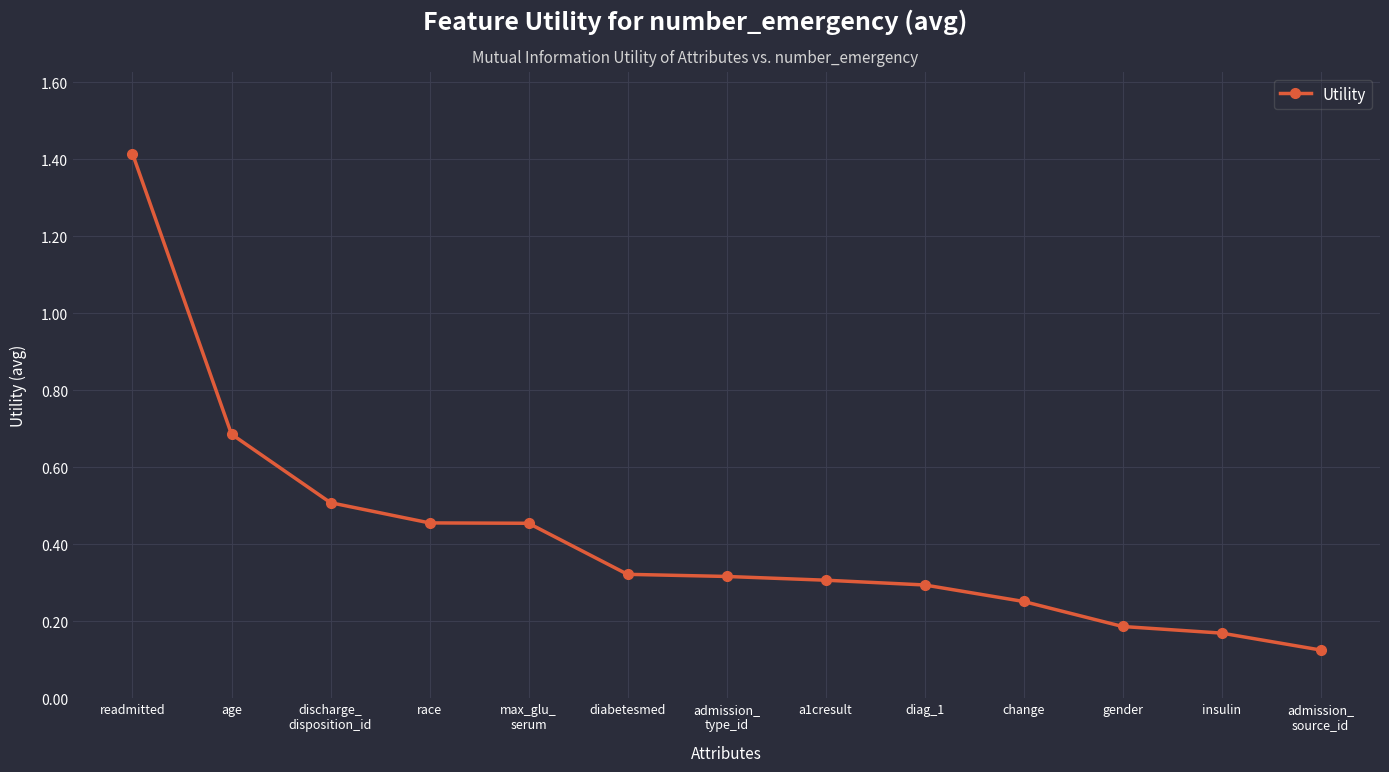

What is the label of the 9th point from the right?

max_glu_
serum